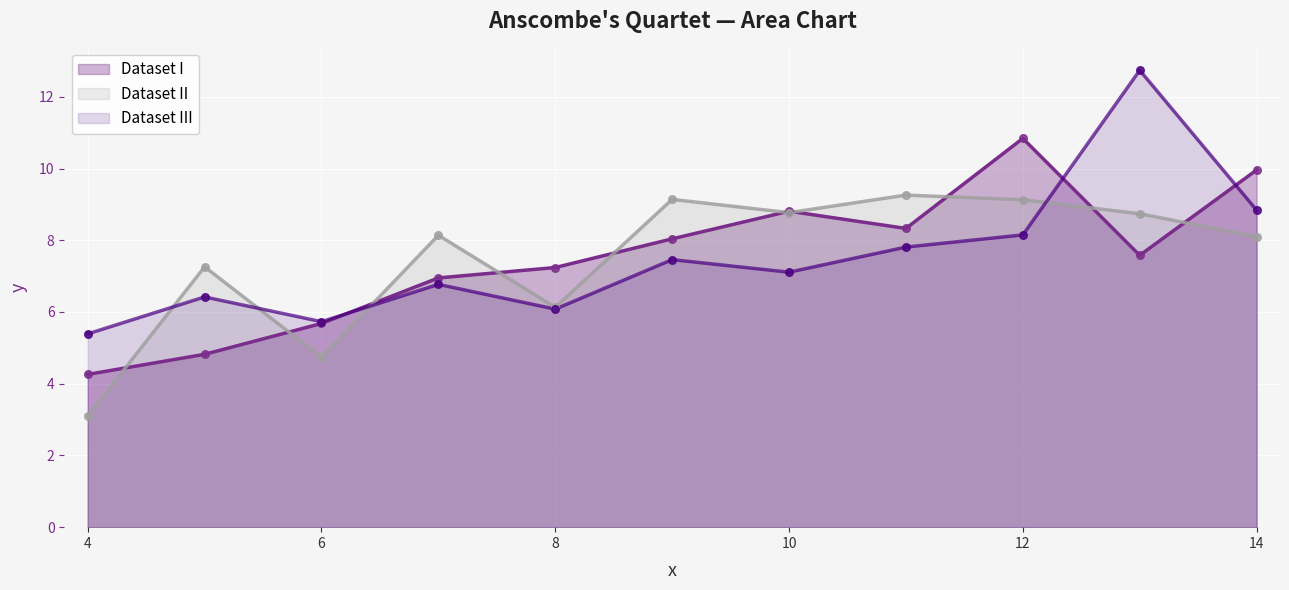

What is the total value across all series at 11?

25.4